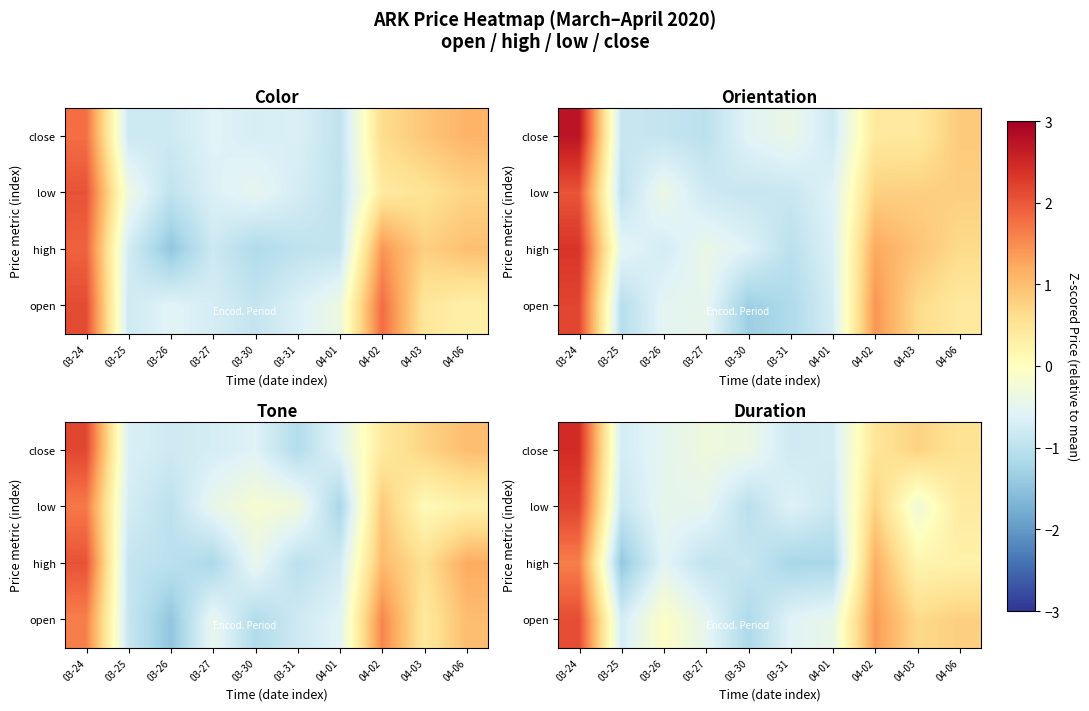

Reading left to right, what are all the values shown in this chart?

row_0: 03-24=2.1	03-25=-0.7	03-26=-0.1	03-27=-0.5	03-30=-1.2	03-31=-0.6	04-01=-0.4	04-02=1.4	04-03=0.7	04-06=0.8
row_1: 03-24=1.6	03-25=-1.4	03-26=-0.6	03-27=-0.9	03-30=-0.9	03-31=-1.2	04-01=-1.2	04-02=1.2	04-03=0.2	04-06=0.3
row_2: 03-24=2.2	03-25=-0.9	03-26=-0.5	03-27=-0.5	03-30=-1.0	03-31=-0.6	04-01=-0.8	04-02=0.8	04-03=-0.3	04-06=0.4
row_3: 03-24=2.4	03-25=-0.7	03-26=-0.5	03-27=-0.3	03-30=-0.4	03-31=-0.8	04-01=-0.7	04-02=0.5	04-03=0.8	04-06=0.5